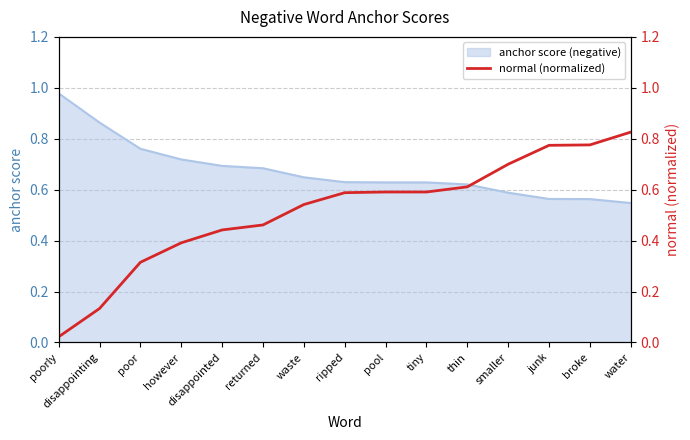

True or false: anchor score (negative) has a value of 0.3 at broke.

False